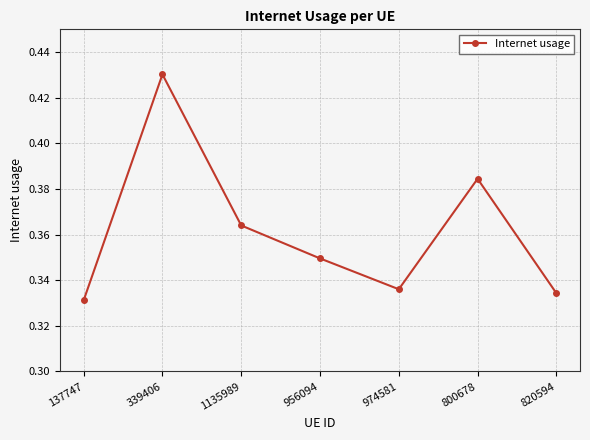

What position from the left is 956094?

4